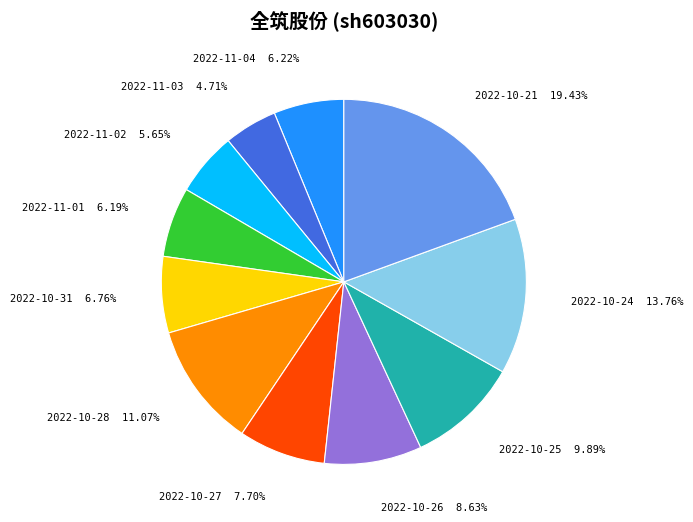

Does any single category account for the majority?

No